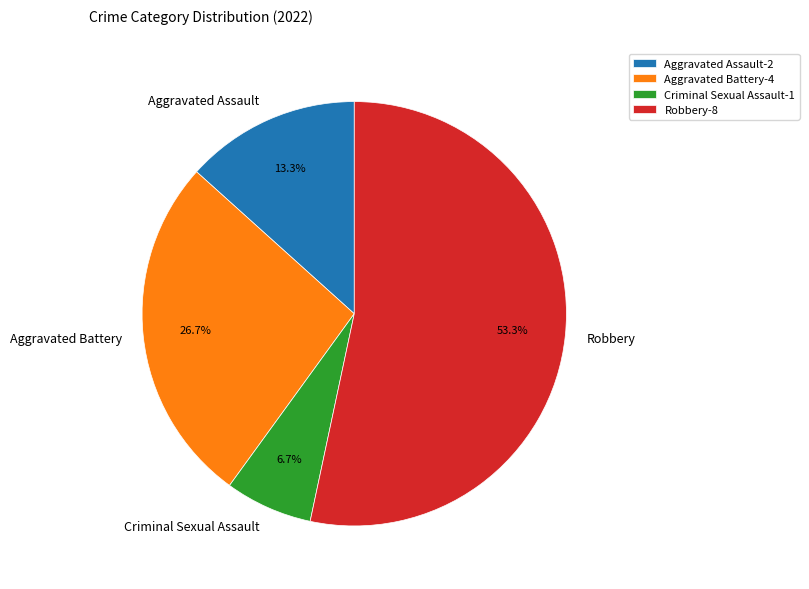

Does any single category account for the majority?

Yes